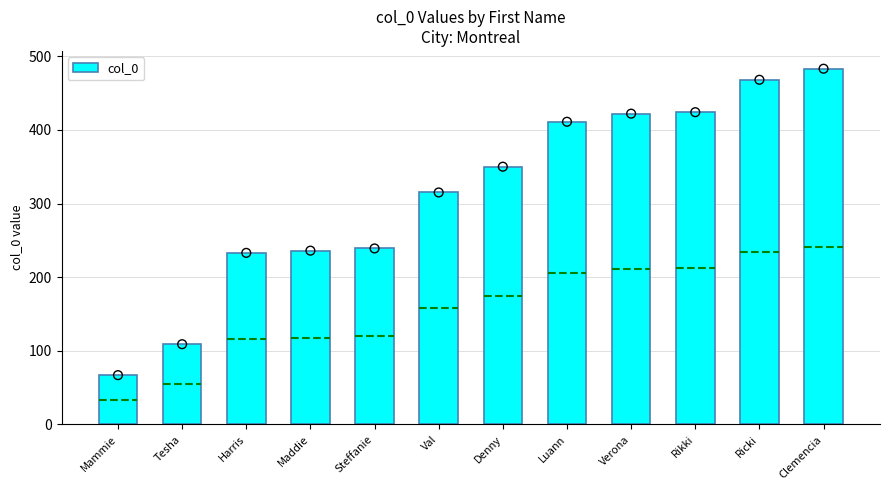

Which has a higher value, Denny or Mammie?

Denny